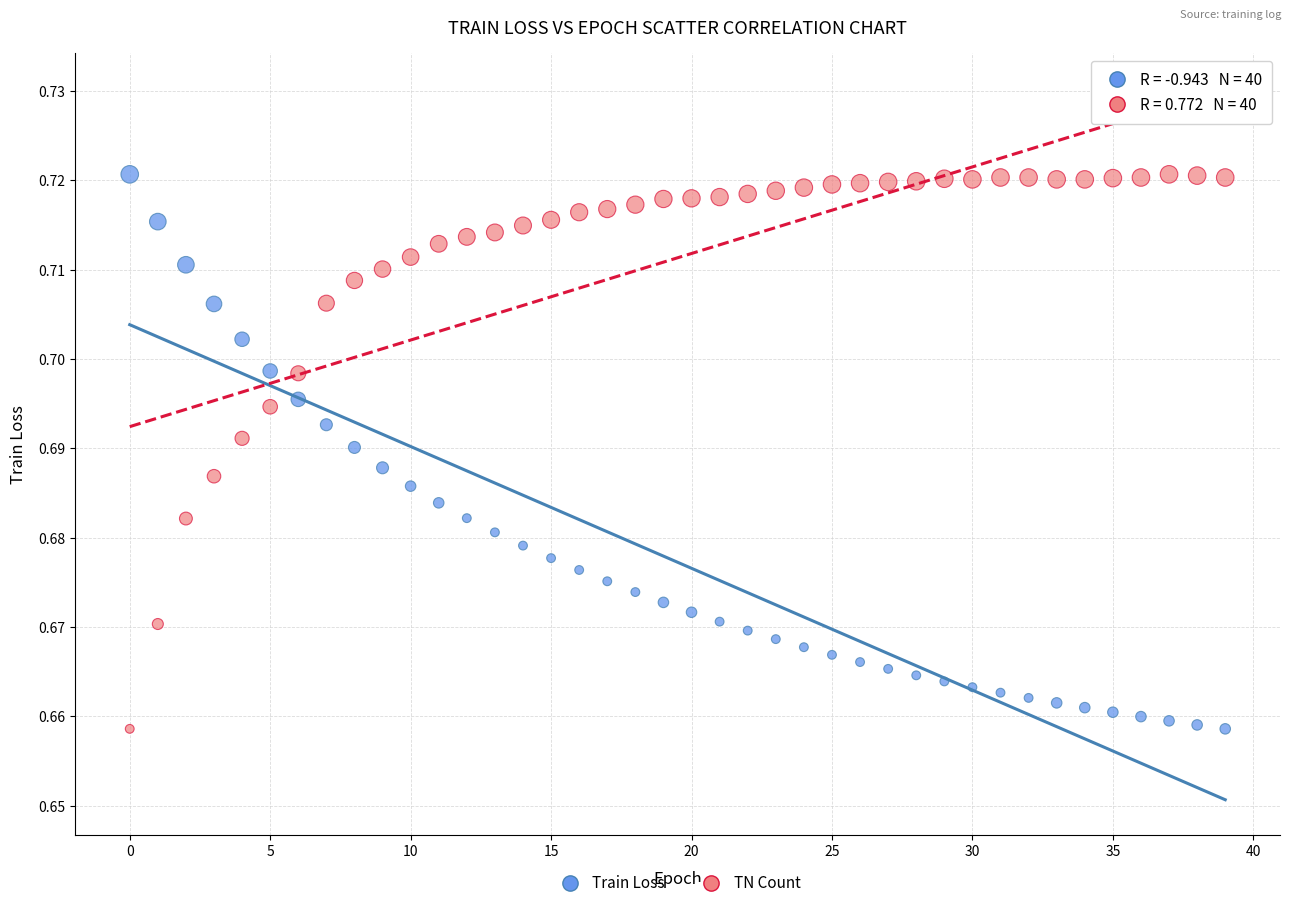

Count the number of points in this scatter plot.

80